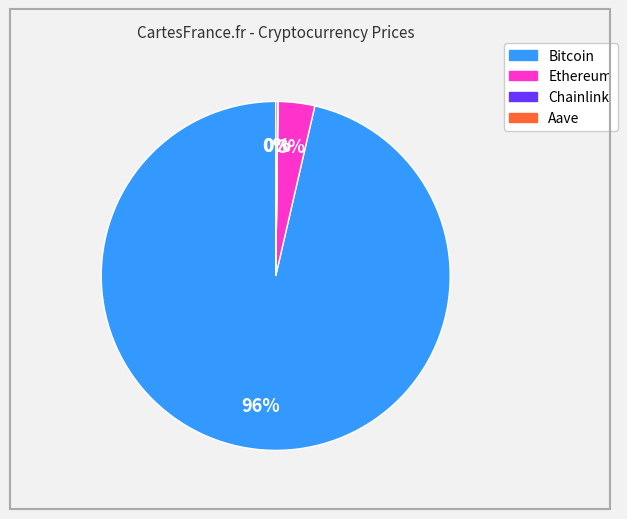

To the nearest percent, what is the combined percentage of Bitcoin and Ethereum?

100%